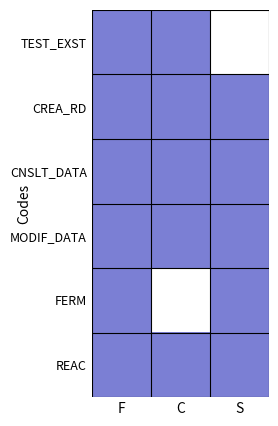

At which category is the sum across all series the highest?

F